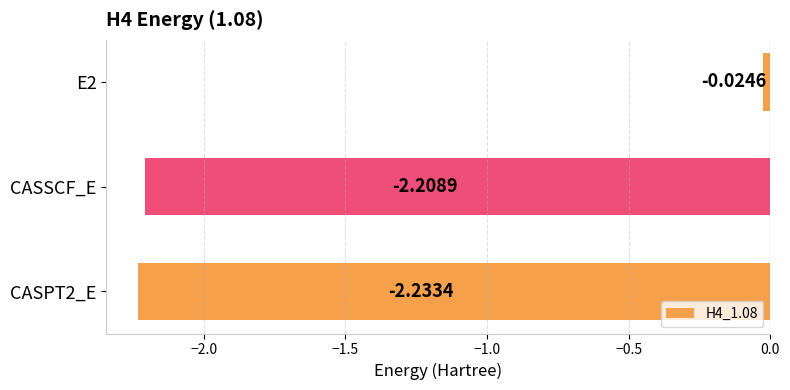

At which label is the value closest to -1?

E2